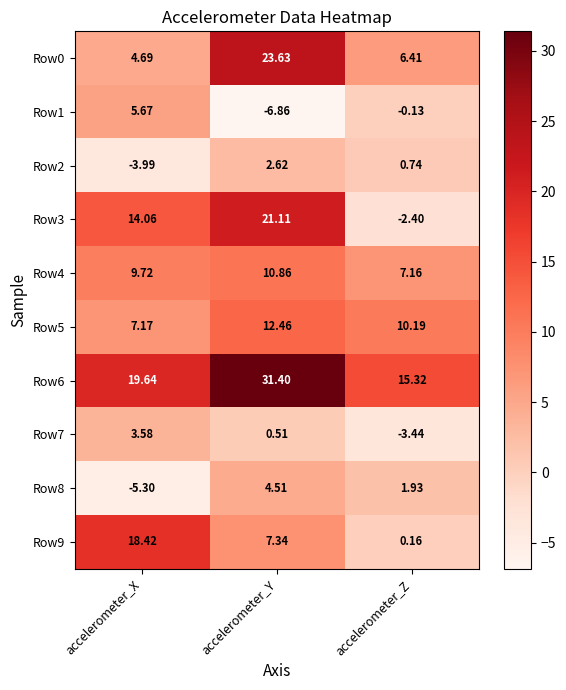

At which category is the sum across all series the highest?

accelerometer_Y